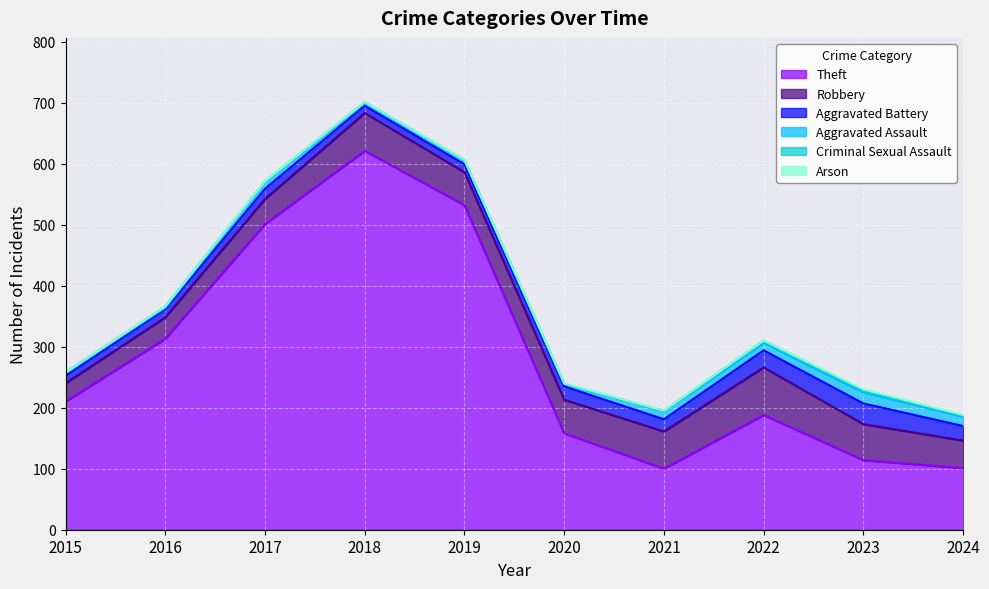

In Aggravated Assault, how many points are lower than both neighbors (excluding endpoints)?

4